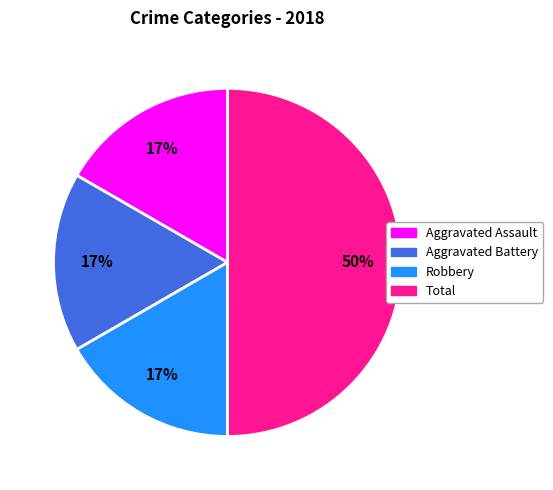

To the nearest percent, what is the average slice percentage?

25%